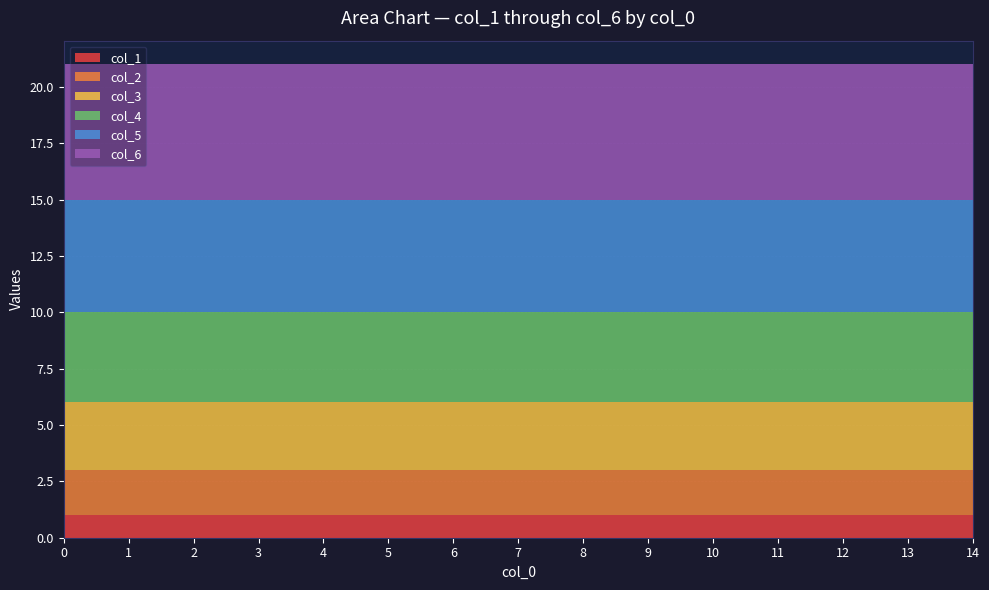

What is the total value across all series at 9?

21